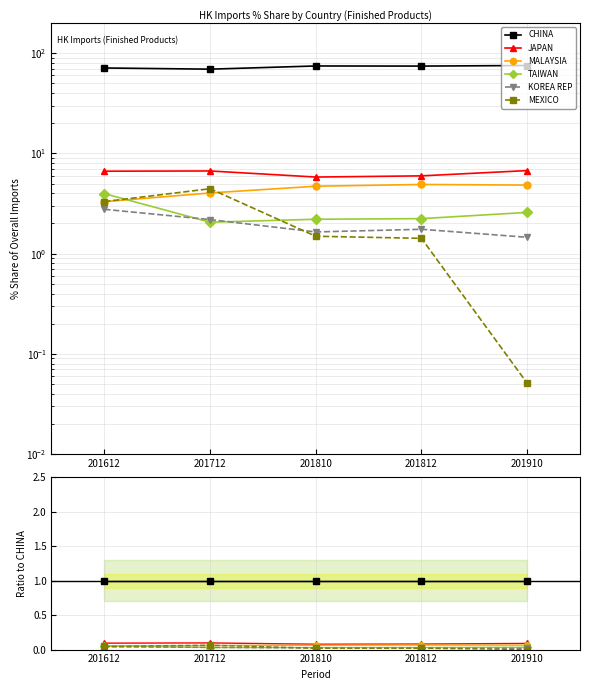

What are all the series names shown in the legend?

CHINA, JAPAN, MALAYSIA, TAIWAN, KOREA REP, MEXICO